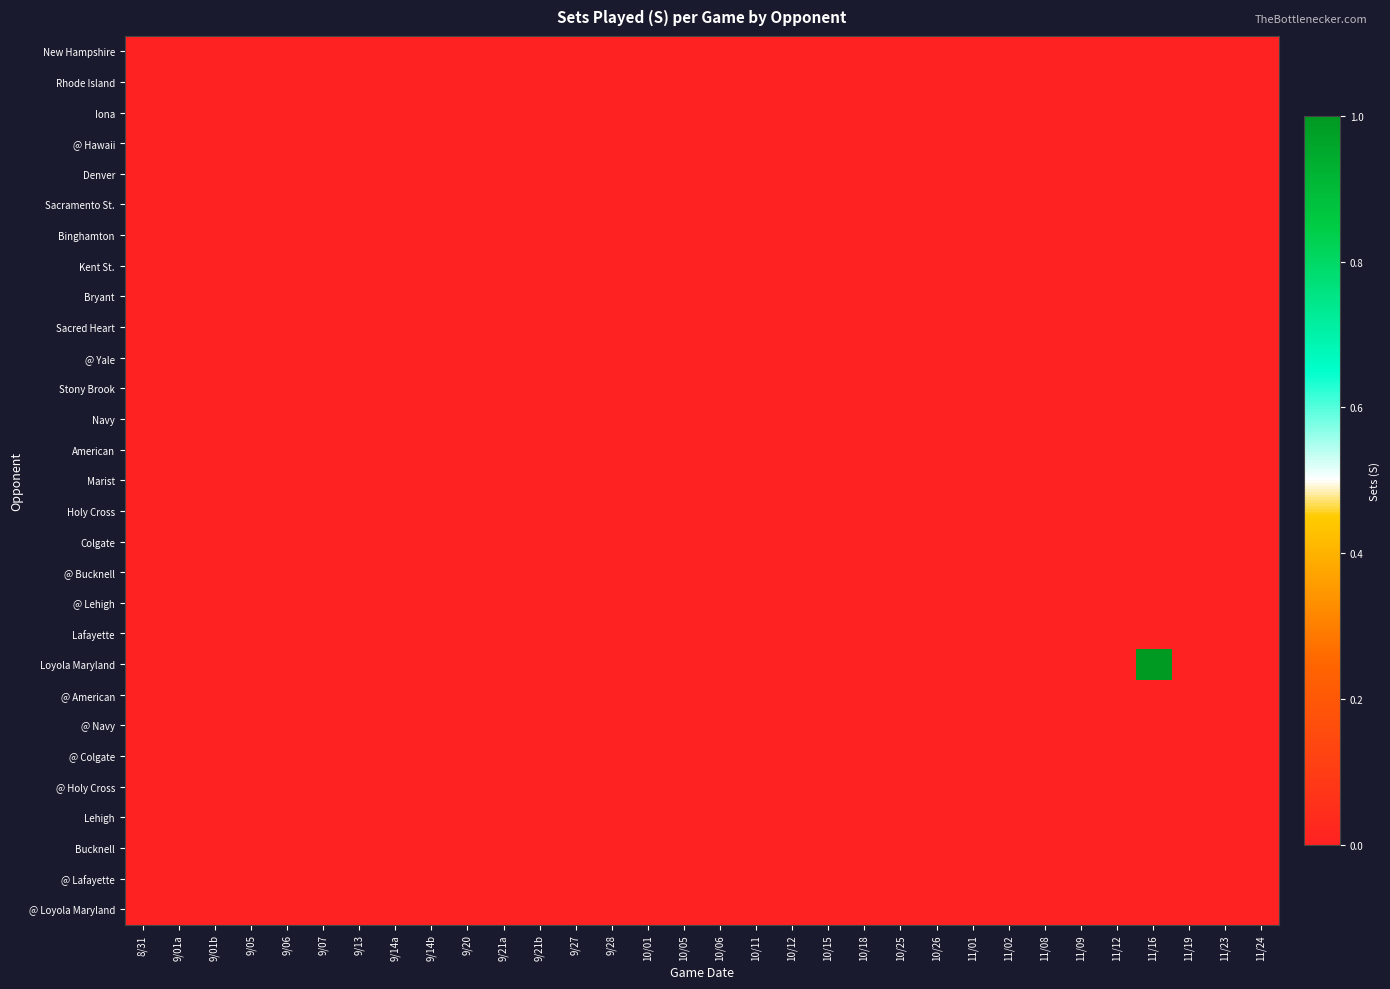

What is the maximum value shown in the chart?

1